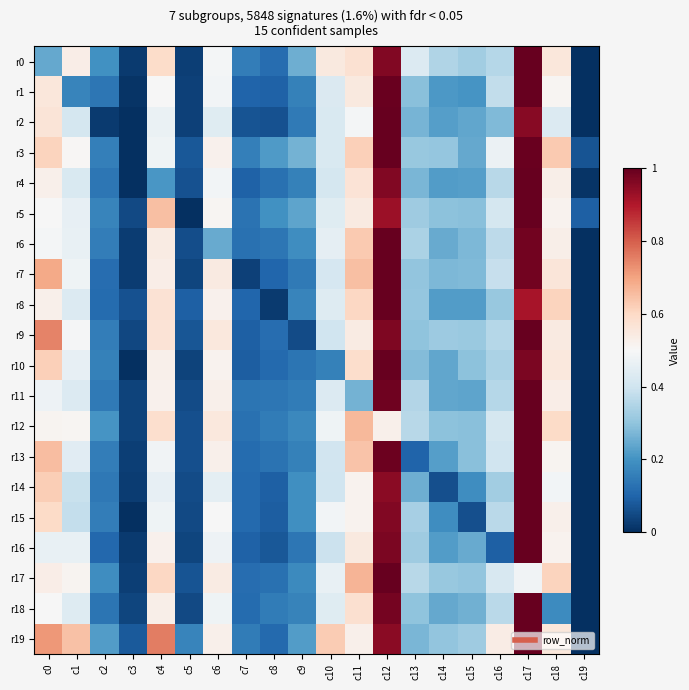

Rank the series by their maximum value, from highest to lowest.

r12, r17, r11, r18, r4, r6, r0, r1, r10, r16, r13, r14, r15, r2, r9, r8, r7, r5, r3, r19